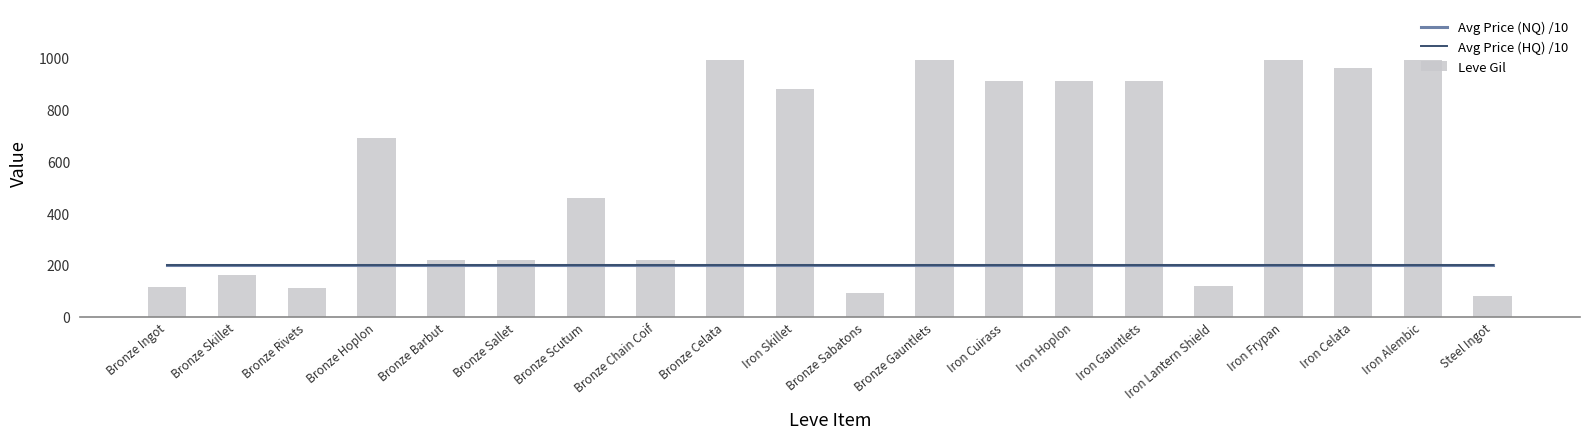

What is the maximum value shown in the chart?

990